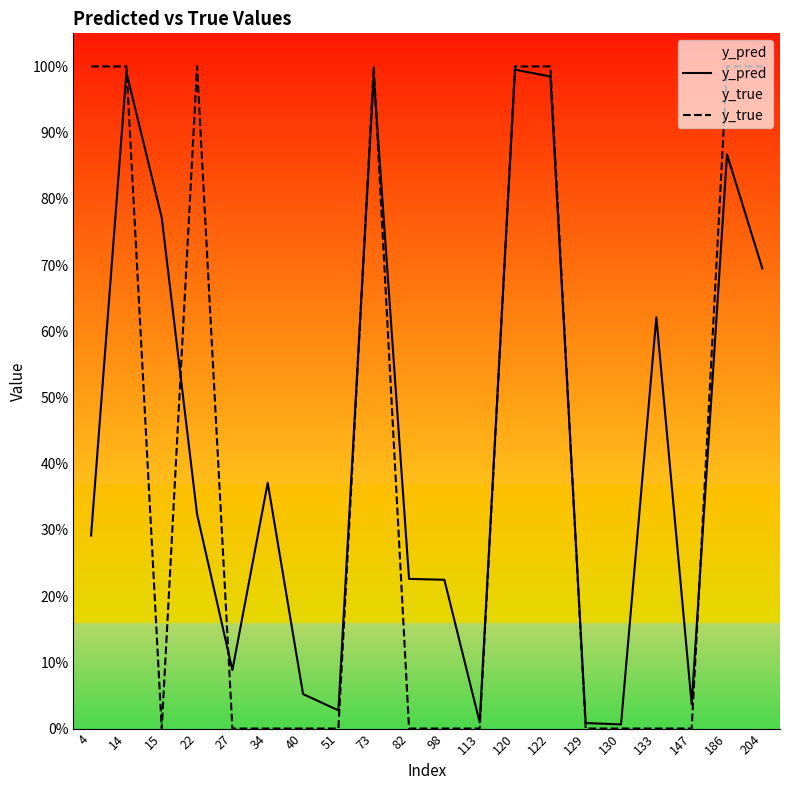

Reading left to right, extract all data points from this chart.

y_pred: 0.3	1.0	0.8	0.3	0.1	0.4	0.1	0.0	1.0	0.2	0.2	0.0	1.0	1.0	0.0	0.0	0.6	0.0	0.9	0.7
y_true: 1.0	1.0	0.0	1.0	0.0	0.0	0.0	0.0	1.0	0.0	0.0	0.0	1.0	1.0	0.0	0.0	0.0	0.0	1.0	1.0